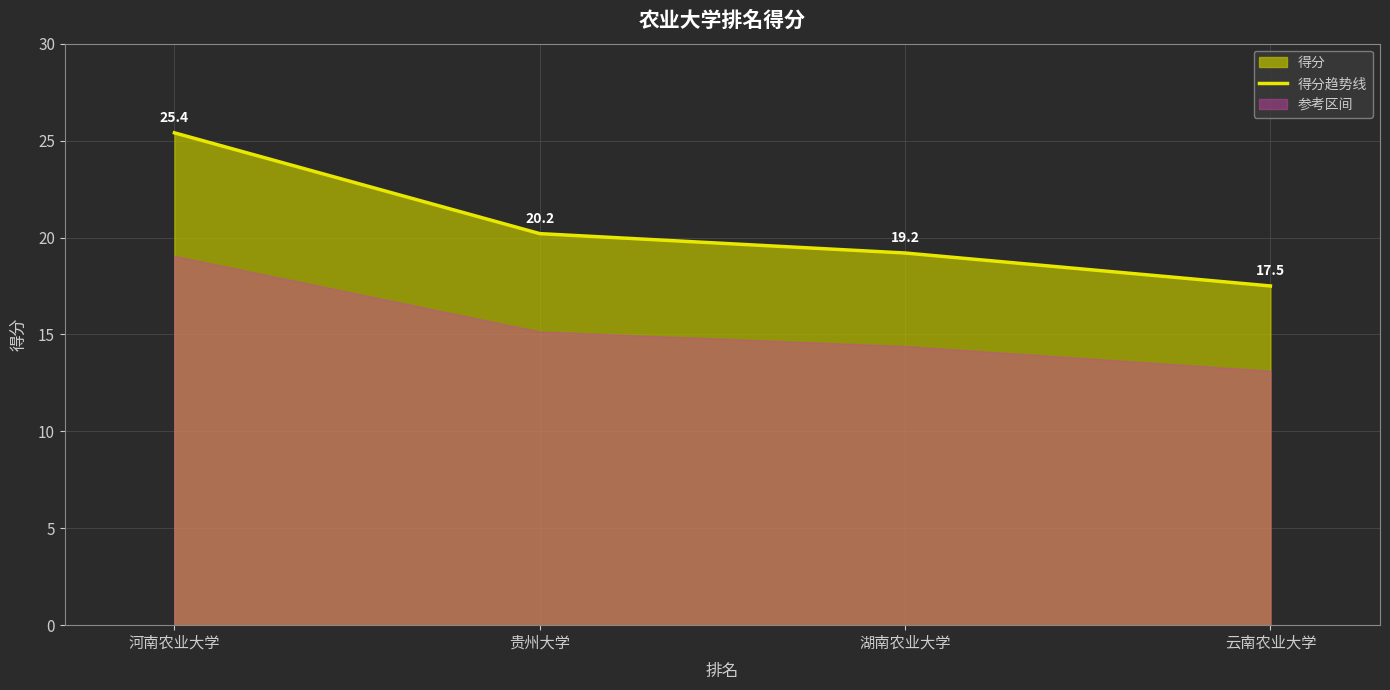

Rank the categories by value from lowest to highest.

云南农业大学, 湖南农业大学, 贵州大学, 河南农业大学